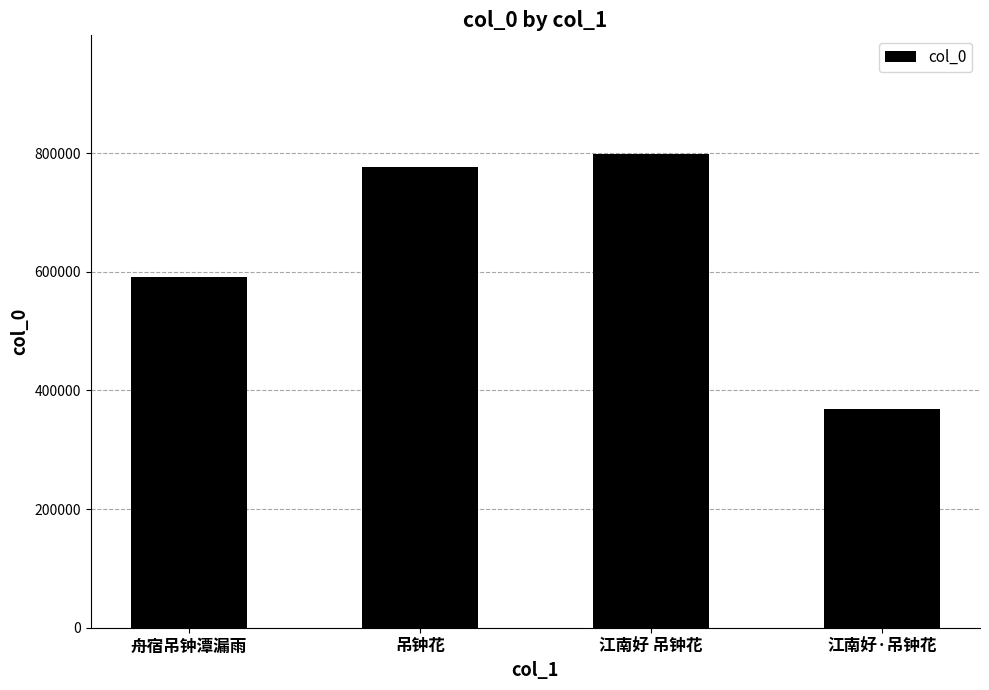

What is the difference between the second highest and second lowest values?

186307